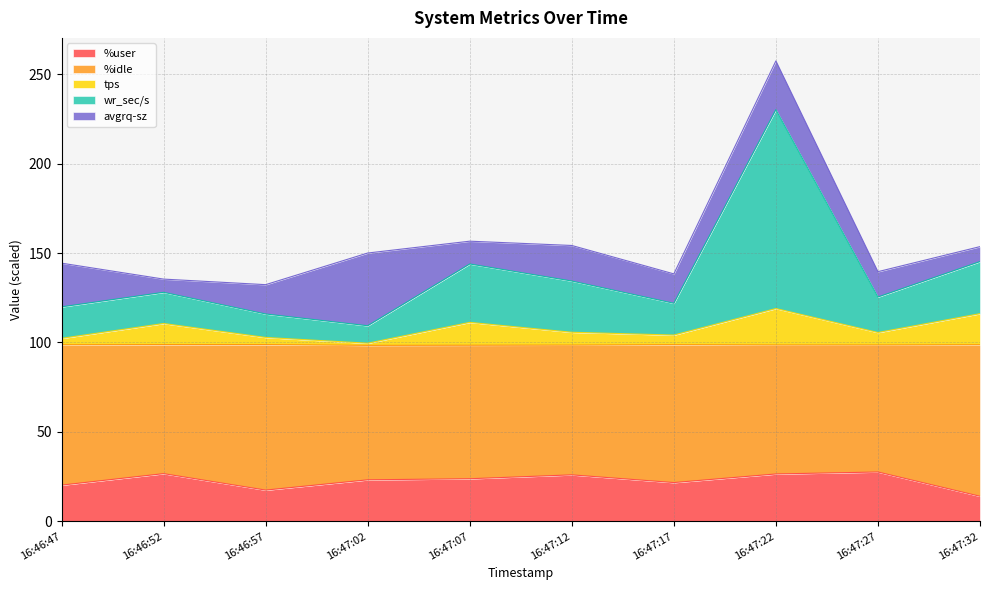

What is the total value across all series at 16:46:52?

135.4